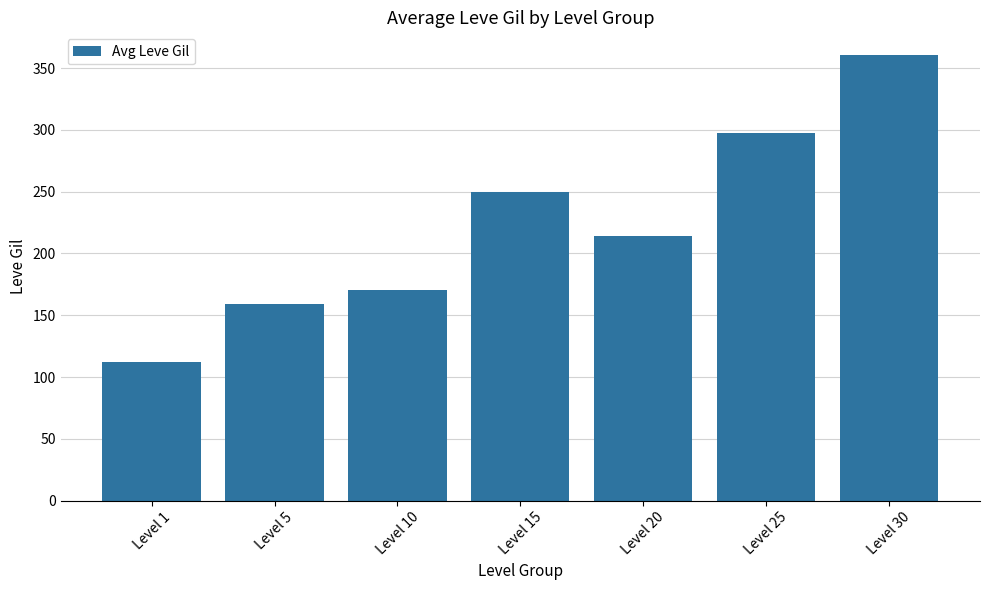

Rank the categories by value from lowest to highest.

Level 1, Level 5, Level 10, Level 20, Level 15, Level 25, Level 30